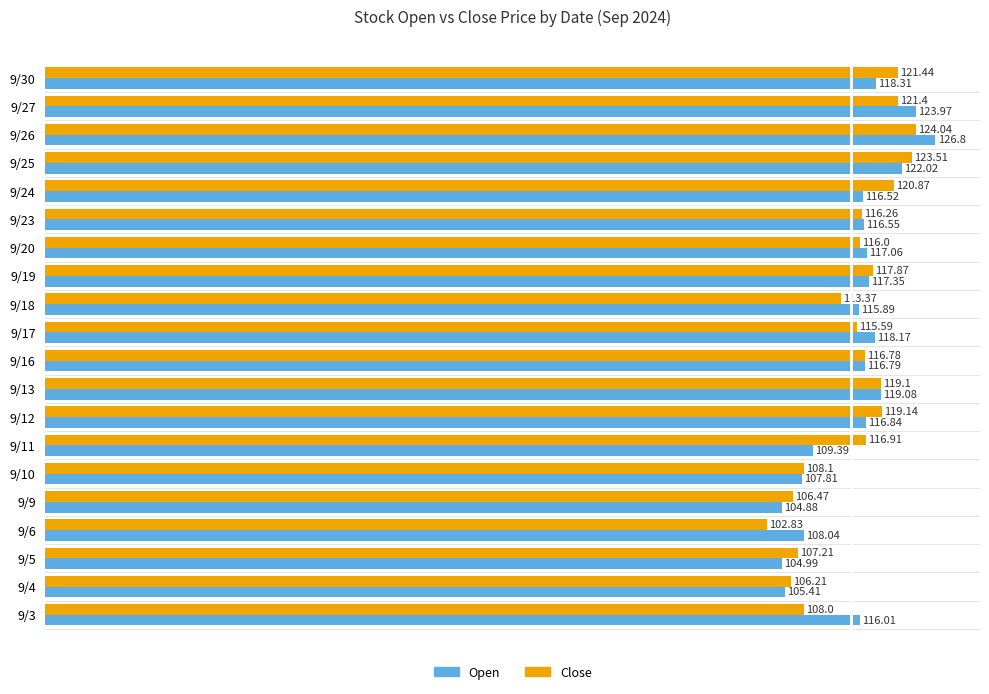

Rank the series by their average value, from lowest to highest.

Close, Open